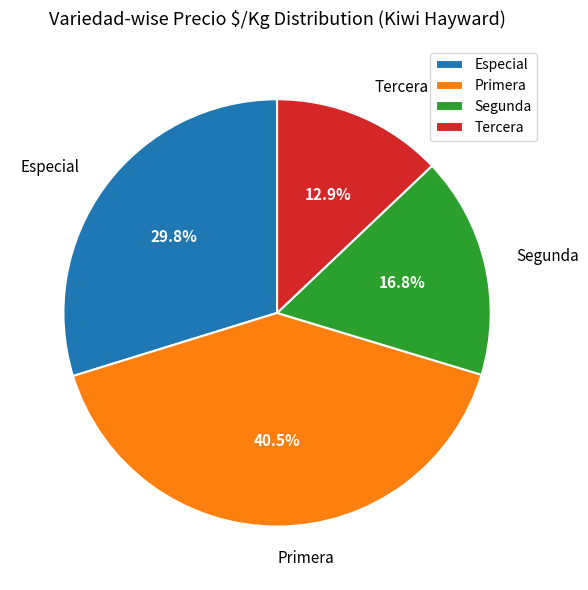

Is there any slice that represents more than half of the pie?

No